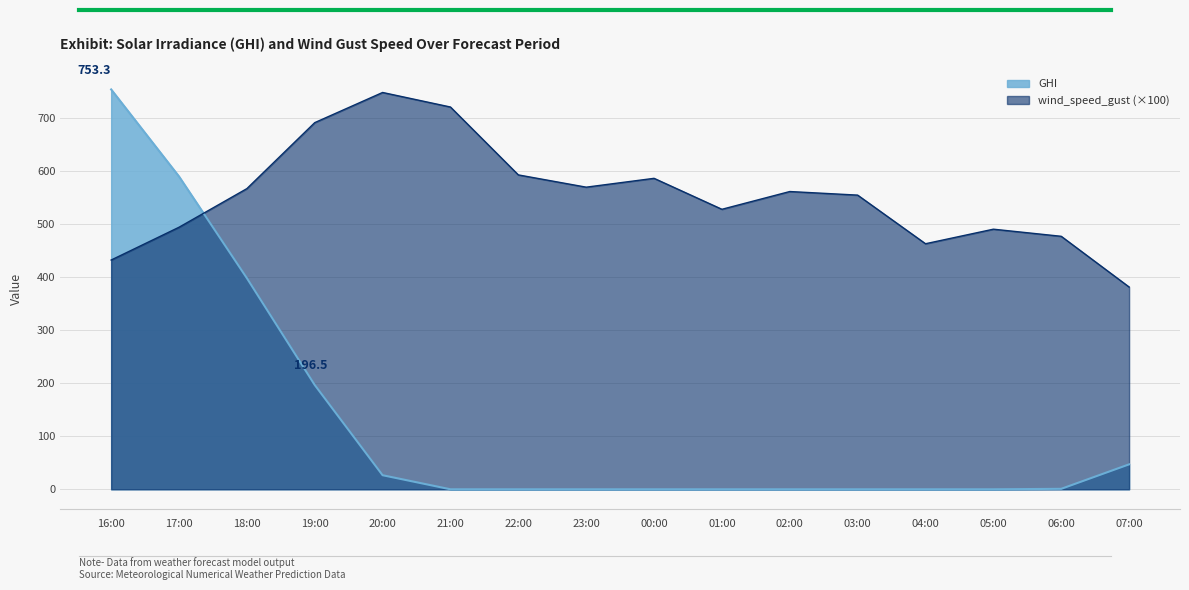

List the series in order of their overall mean, lowest first.

GHI, wind_speed_gust